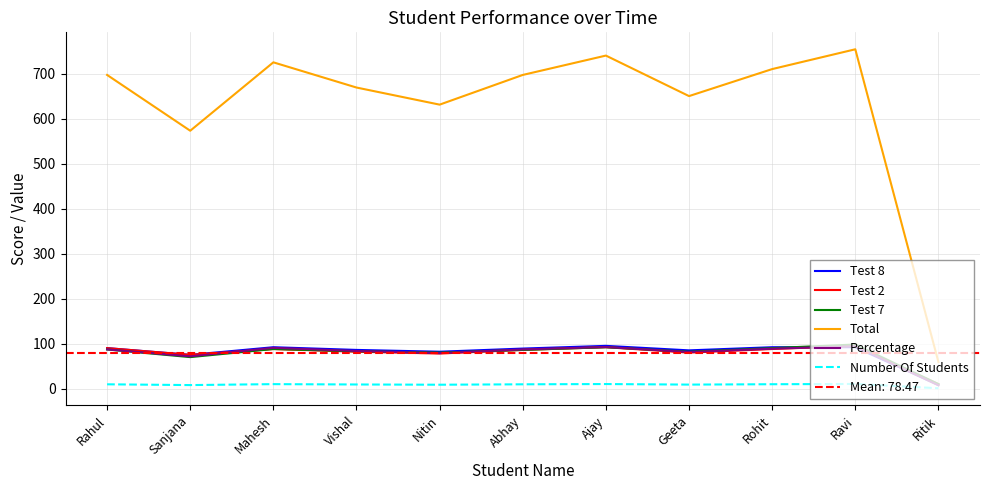

The value of Test 2 at Vishal is 82.0. True or false?

True